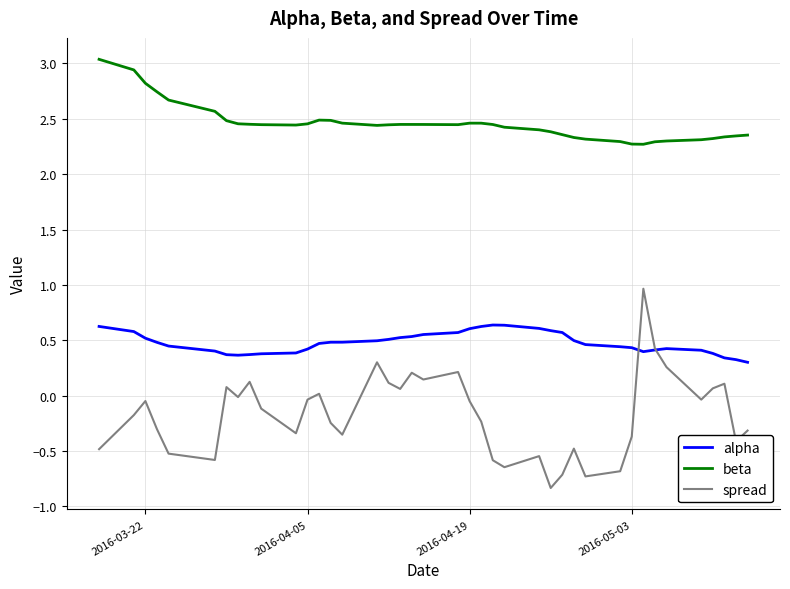

True or false: spread and alpha cross at least once.

True